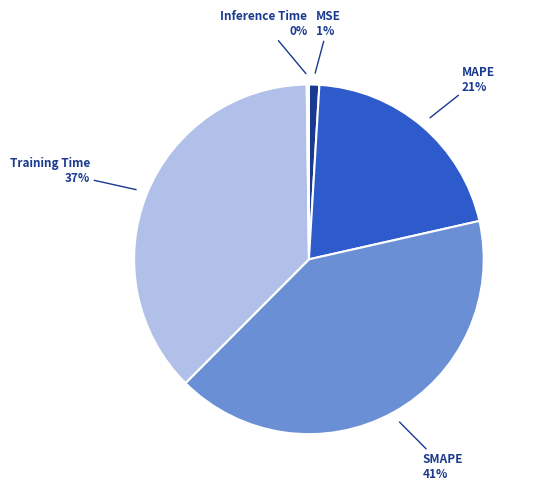

Is there a majority slice in this chart?

No